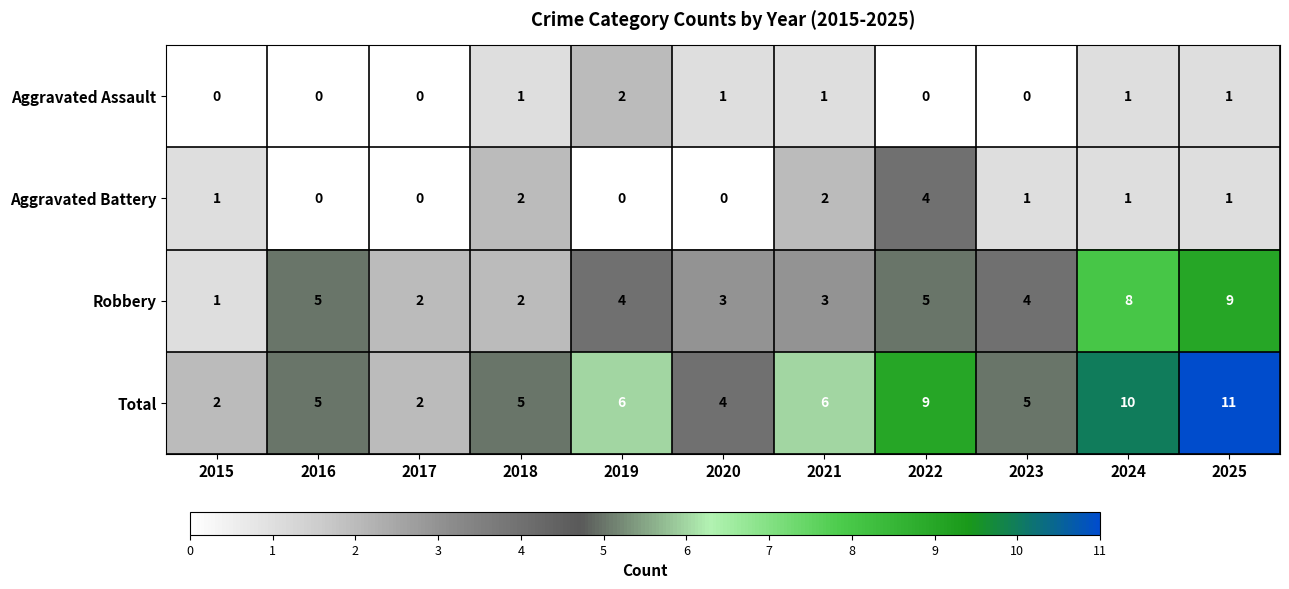

List the series in order of their peak value, highest first.

Total, Robbery, Aggravated Battery, Aggravated Assault